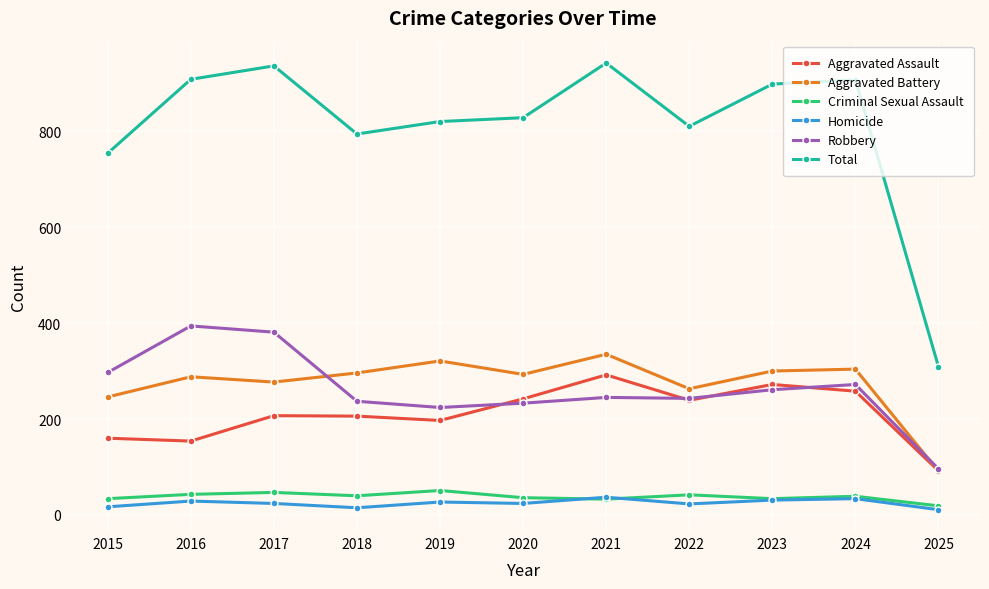

What is the lowest value of the Total series?

309